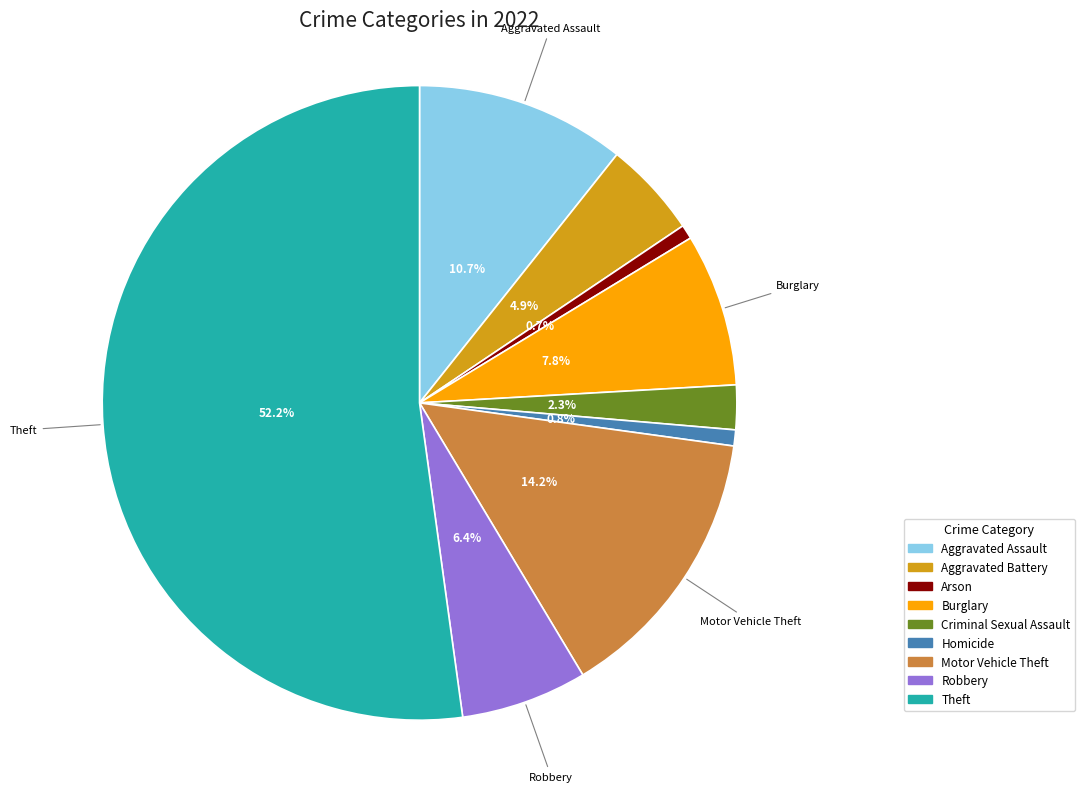

To the nearest percent, what is the difference between the Burglary and Homicide slice percentages?

7%